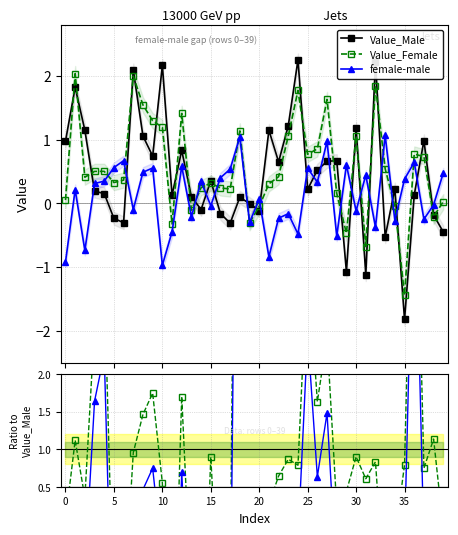

What are all the series names shown in the legend?

Value_Male, Value_Female, female-male